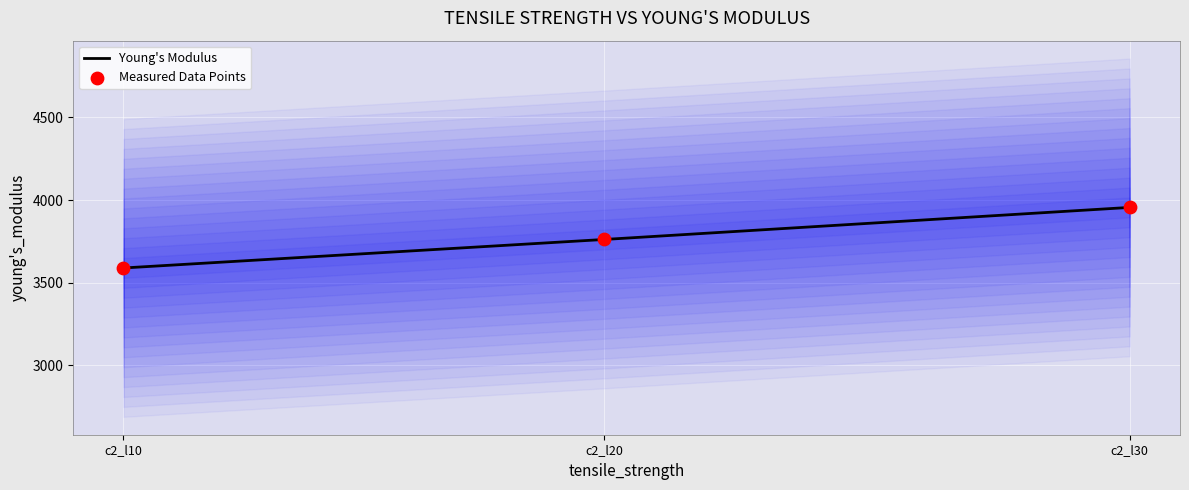

At how many categories does at least one series exceed 3927?

1